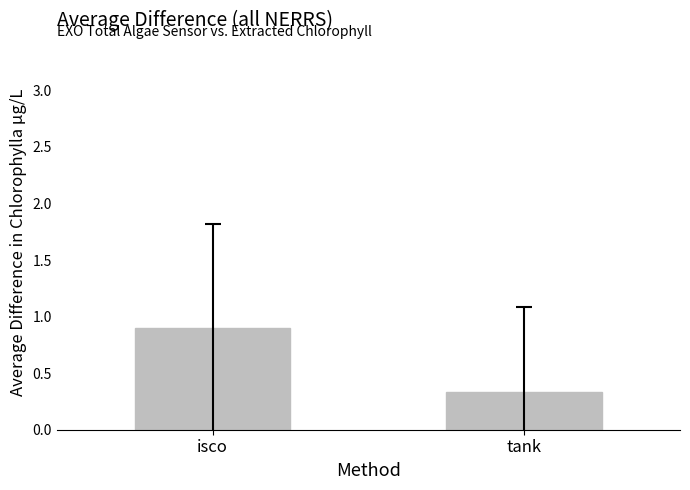

At which category does the chart reach its minimum across all series?

tank